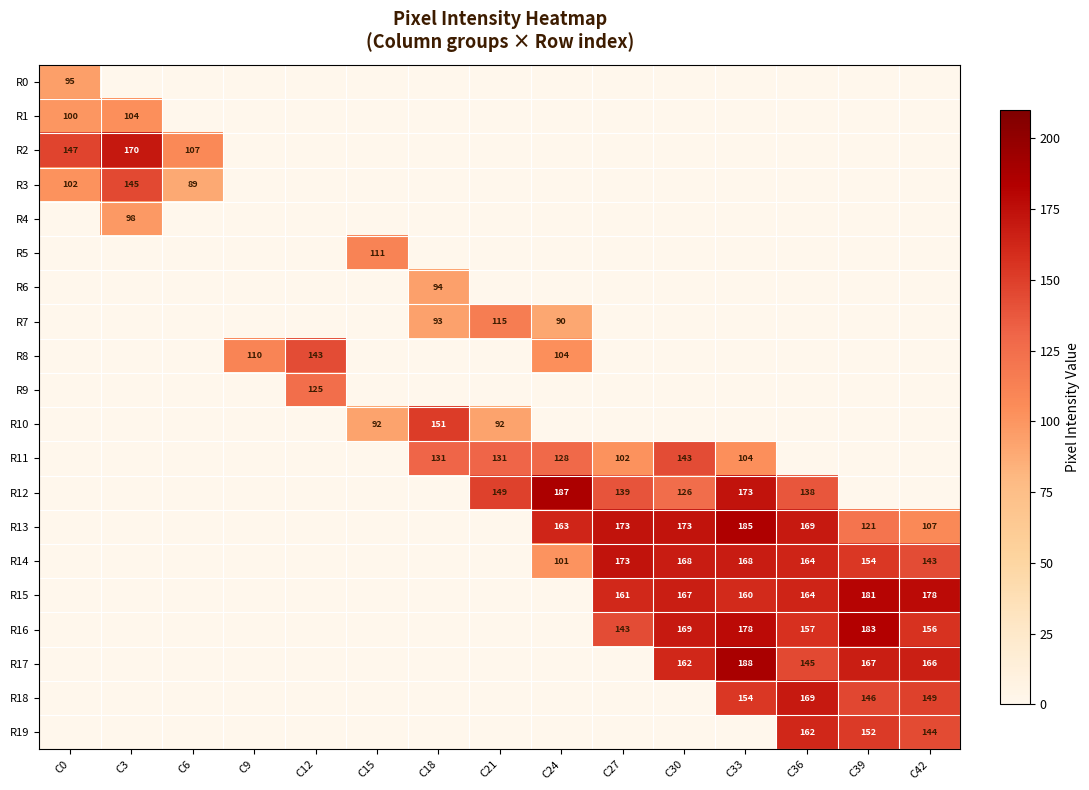

Is the value of R17 at C36 greater than the value of R12 at C21?

No